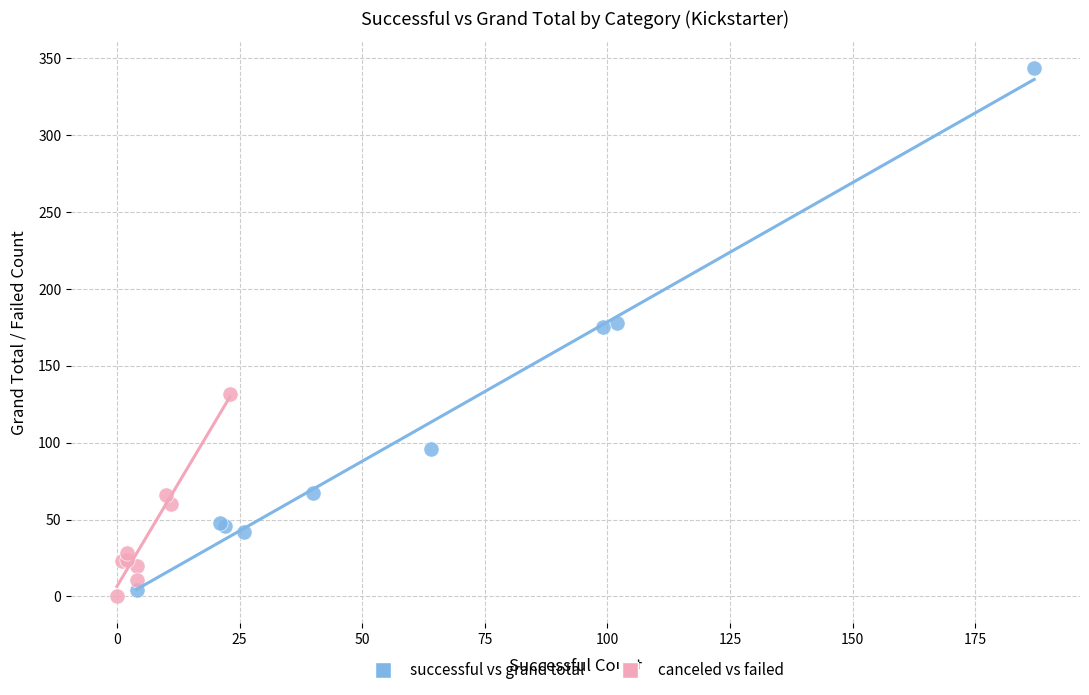

Which series has the largest Y range (max minus min)?

successful vs grand total